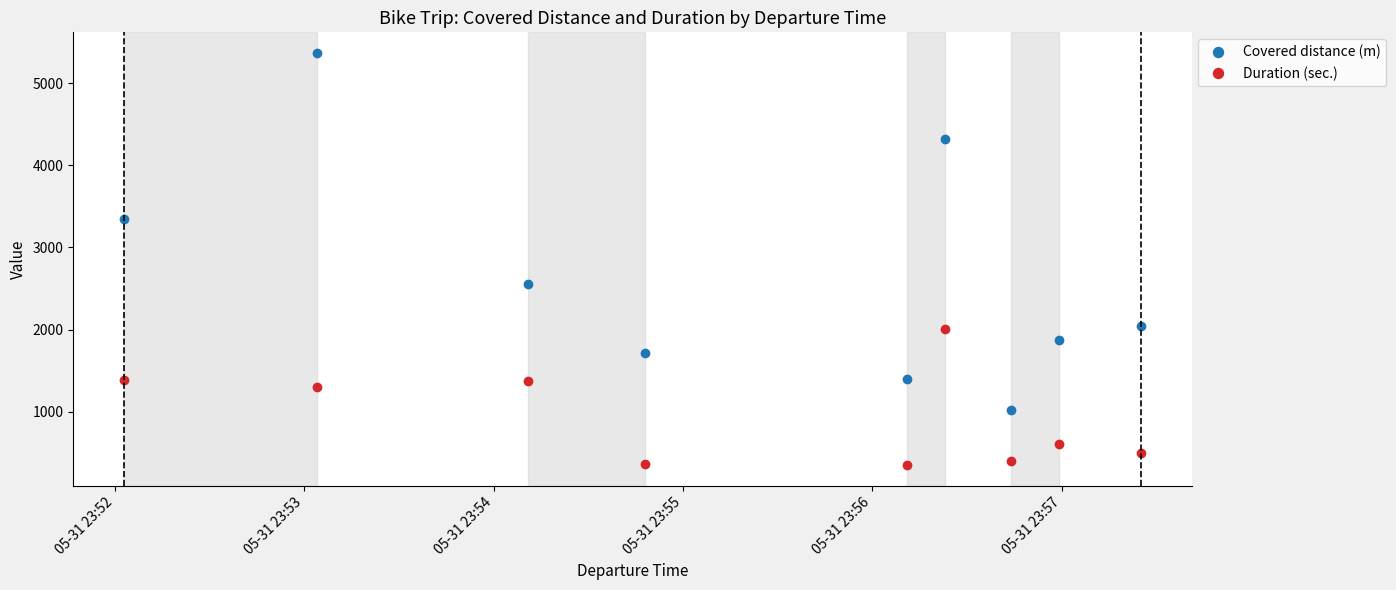

Is this an area chart (filled region under the line)?

No